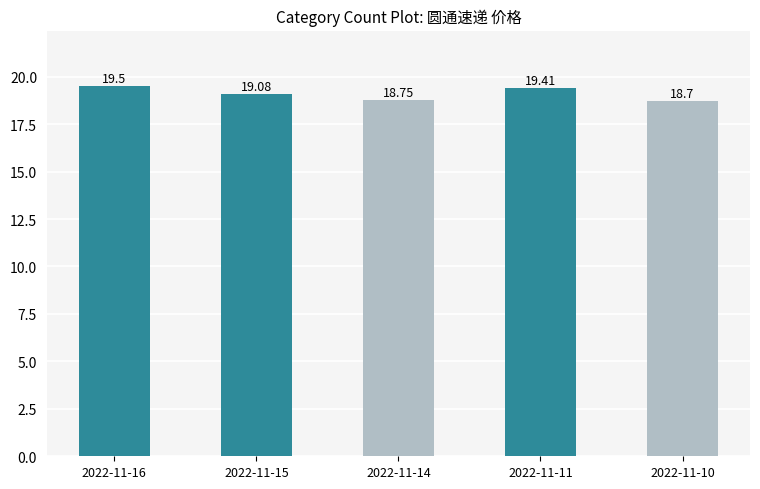

Reading left to right, what are all the values shown in this chart?

19.5	19.1	18.8	19.4	18.7